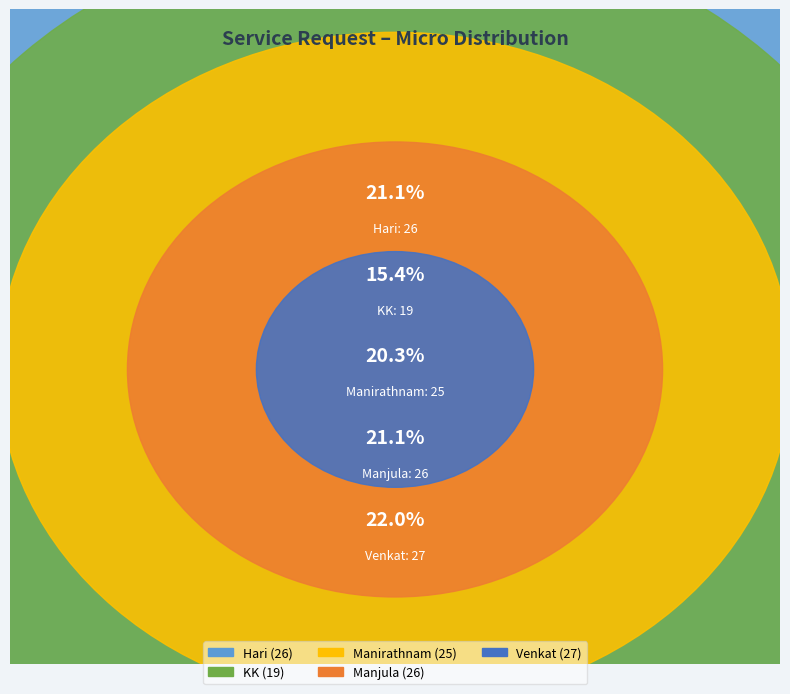

How much of the chart is everything except Hari?

78.9%